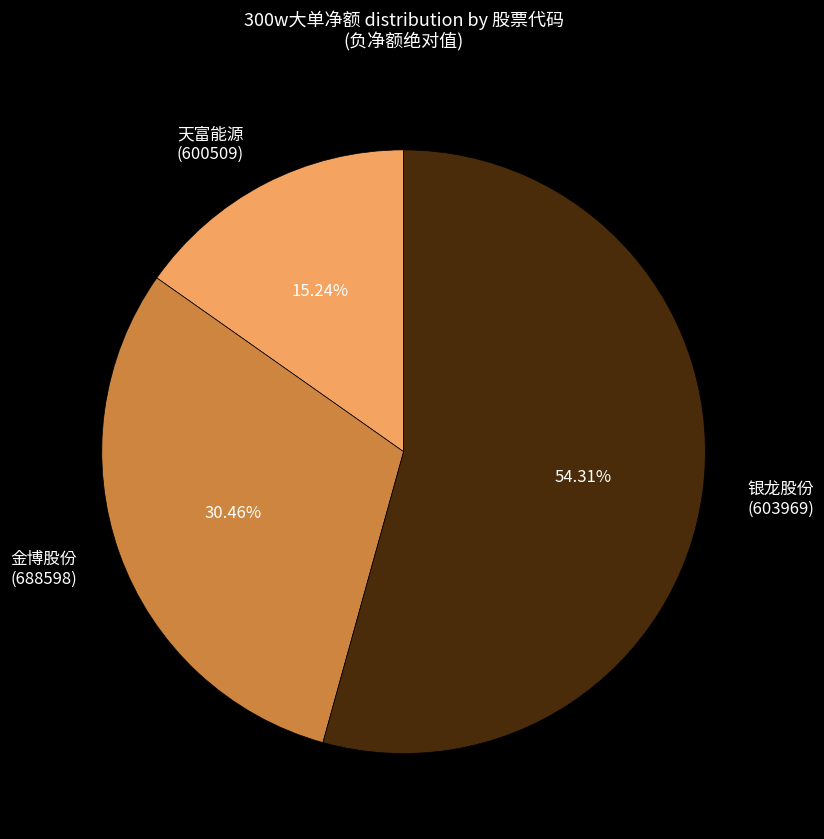

Is the sum of 天富能源 (600509) and 银龙股份 (603969) greater than half?

Yes